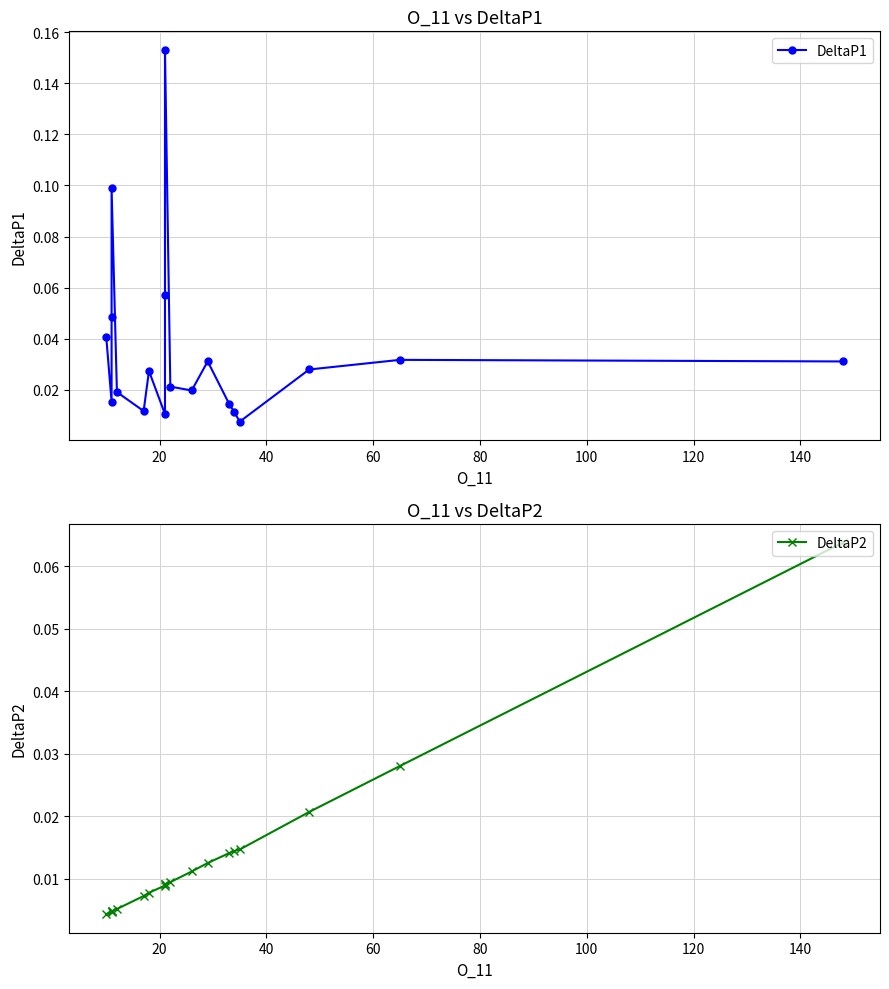

How many lines are shown in the chart?

2